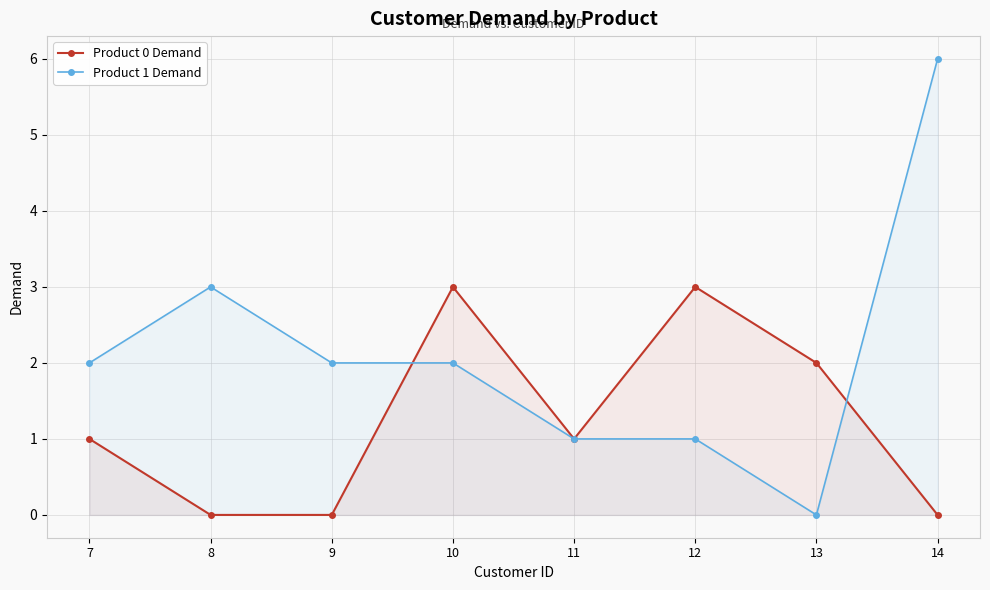

At which label does Product 0 Demand first exceed 1?

10